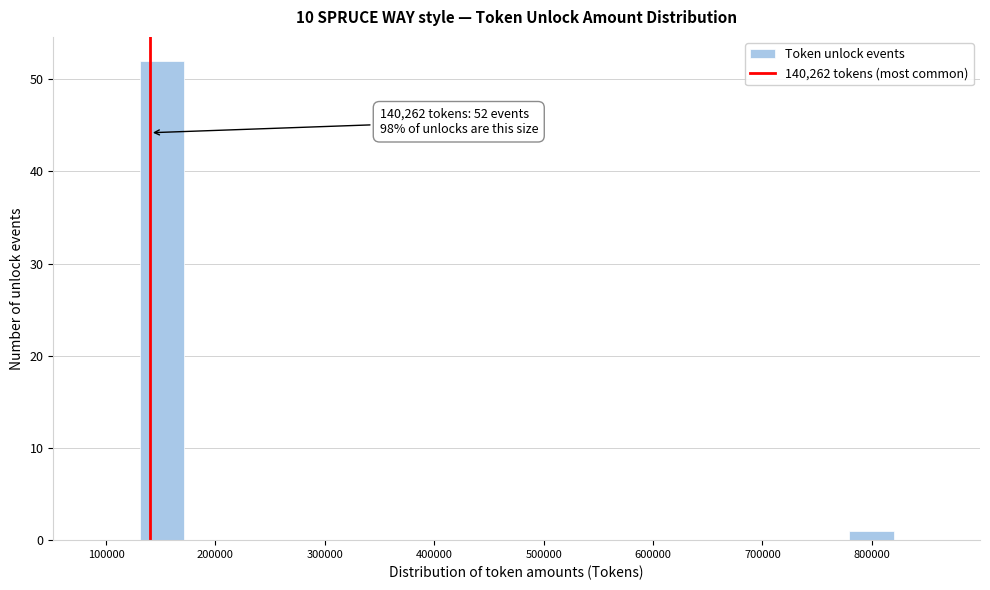

Which range on the x-axis has the tallest bar?

130000 to 170000